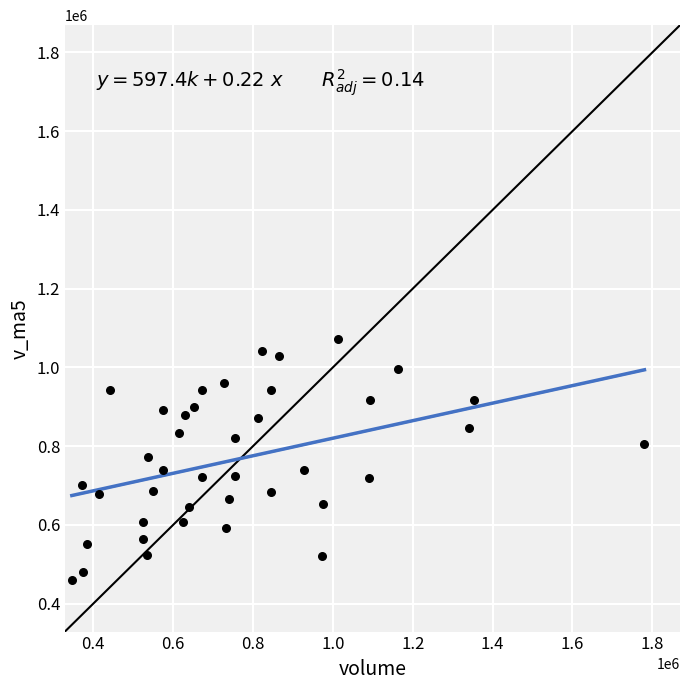

What is the range of X values (max minus min)?

1433876.8